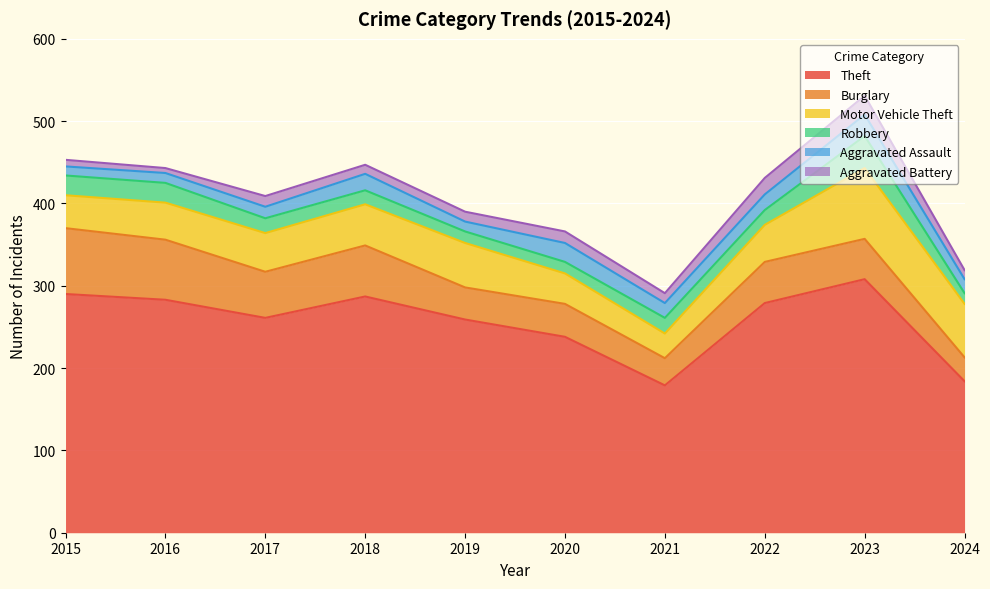

Reading left to right, what are all the values shown in this chart?

Theft: 290	283	261	287	259	238	179	279	308	184
Burglary: 80	73	56	62	39	40	33	50	49	29
Motor Vehicle Theft: 40	45	47	50	54	37	30	45	86	65
Robbery: 24	24	18	17	14	14	19	18	39	13
Aggravated Assault: 11	12	14	20	12	23	18	19	26	17
Aggravated Battery: 8	6	13	11	12	14	12	20	23	11